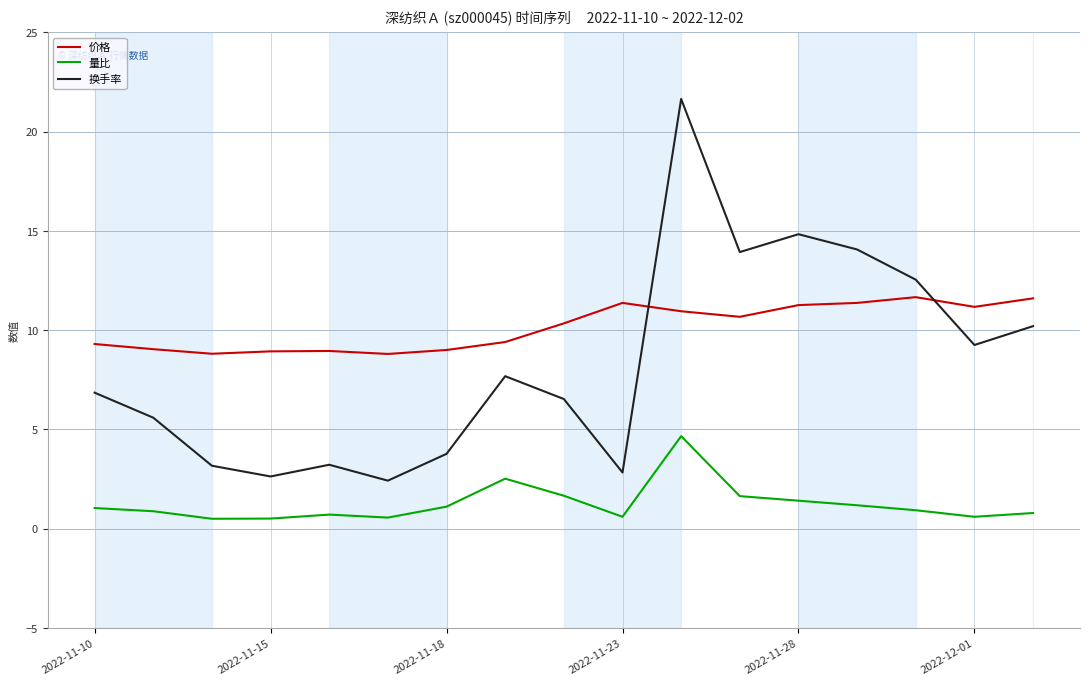

True or false: 价格 and 量比 intersect in this chart.

False